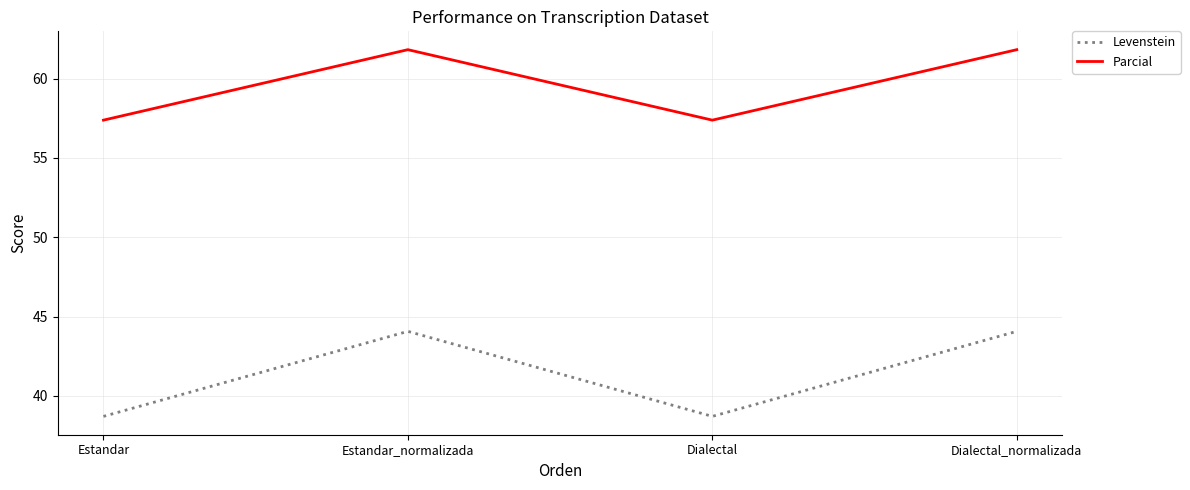

What is the lowest value of the Levenstein series?

38.7